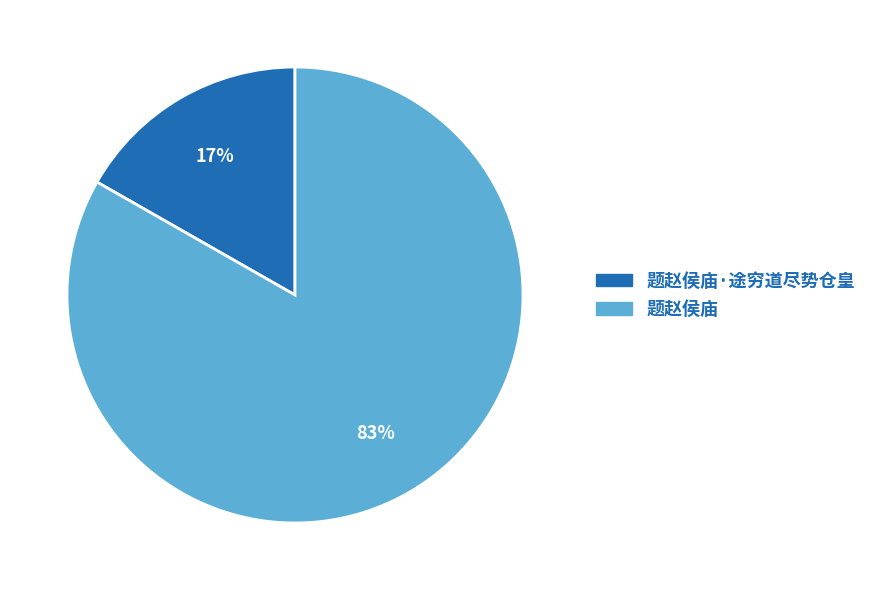

Is there any slice that represents more than half of the pie?

Yes